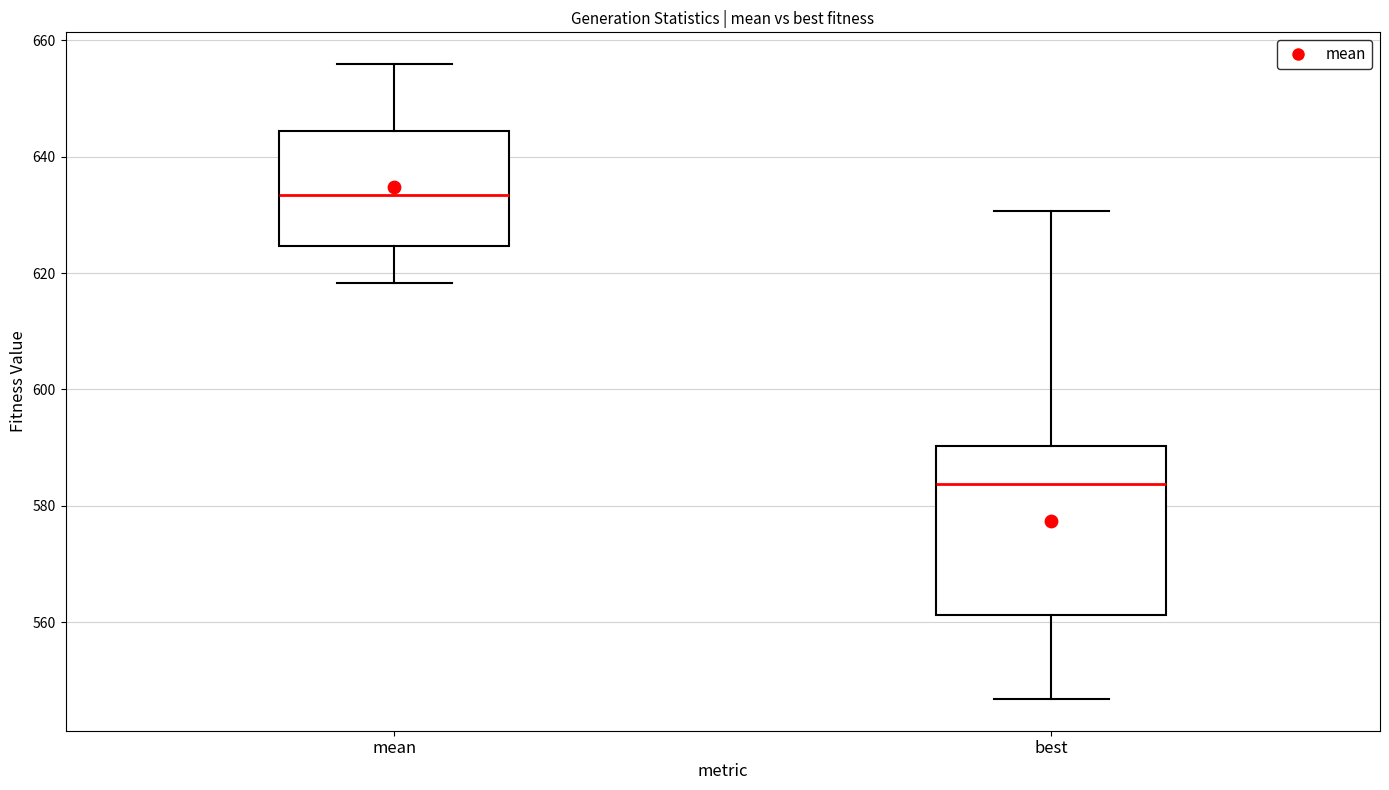

Which box's median line is the lowest?

best